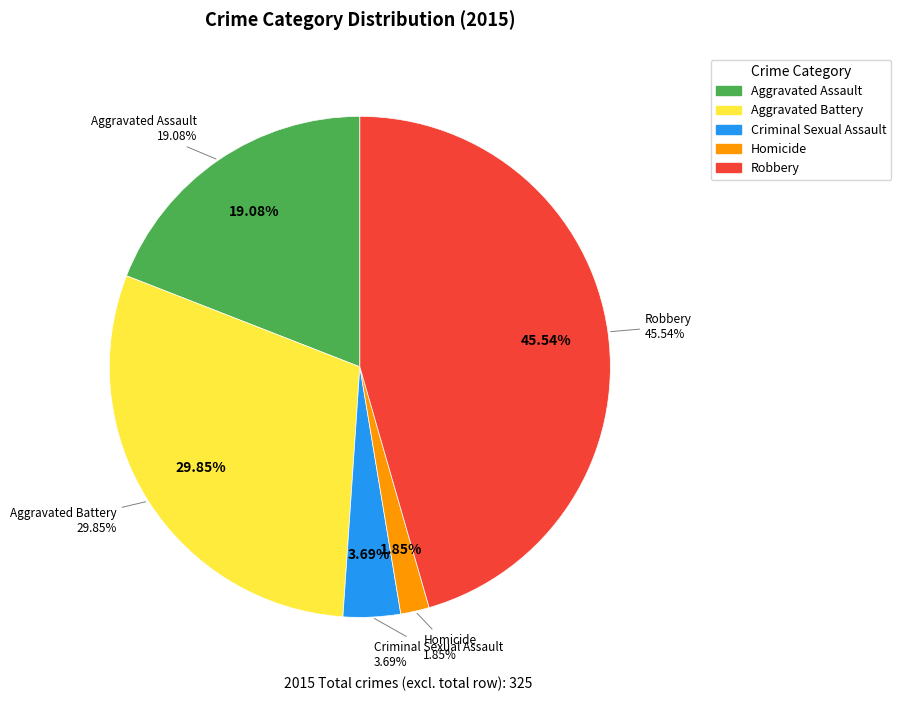

What is the change in value from Aggravated Assault to Criminal Sexual Assault?

-50